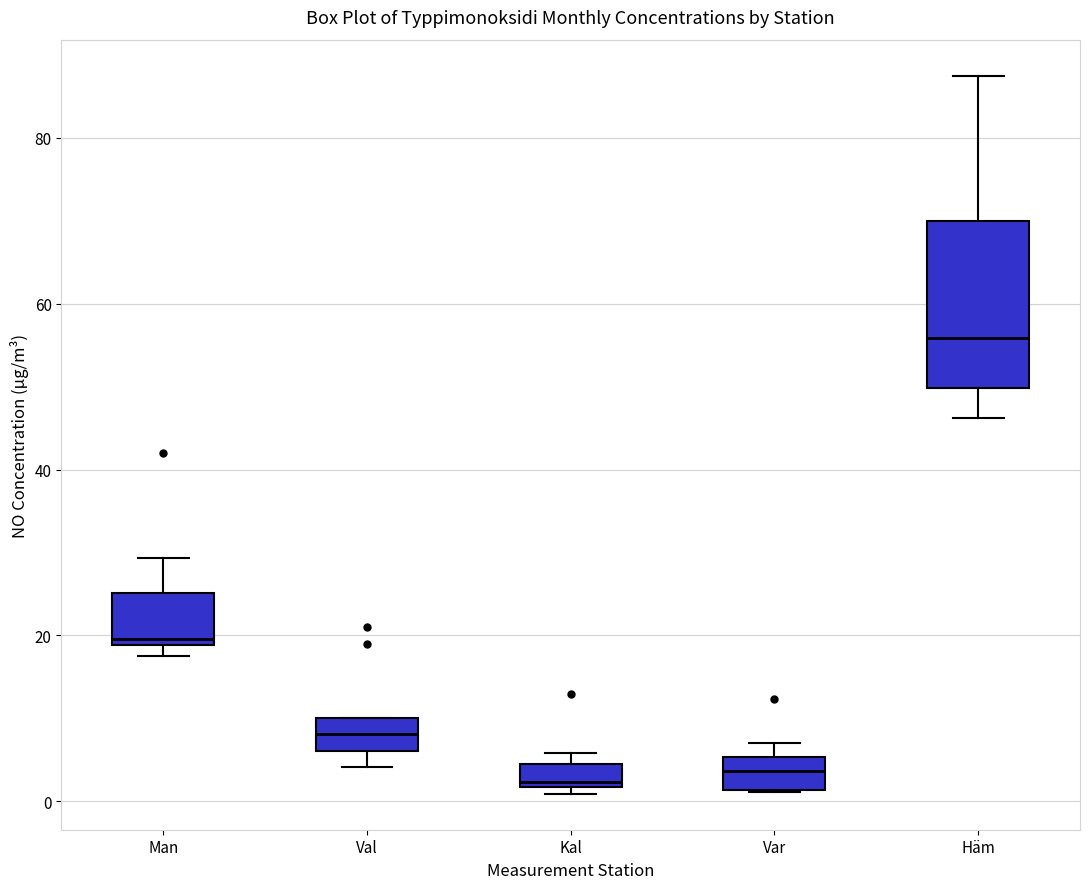

Comparing the boxes themselves (not the whiskers), which one is the tallest?

Häm